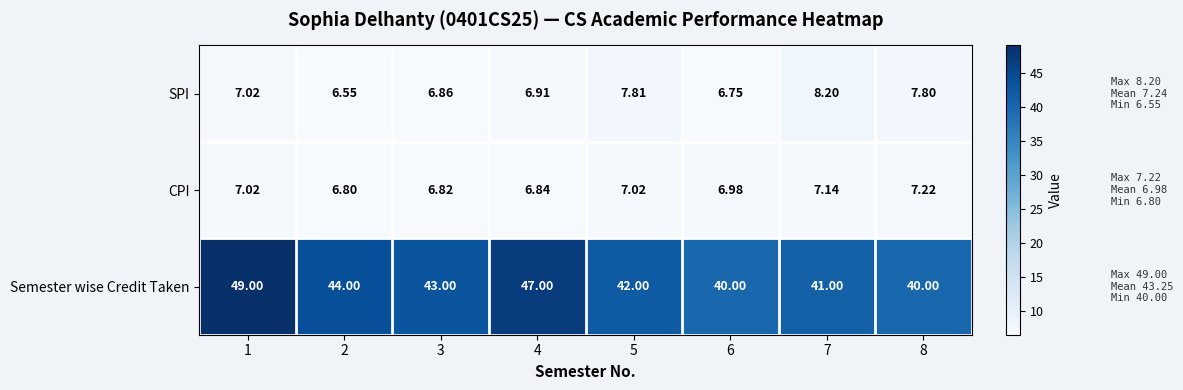

At 3, list the series in order from smallest to largest.

CPI, SPI, Semester wise Credit Taken